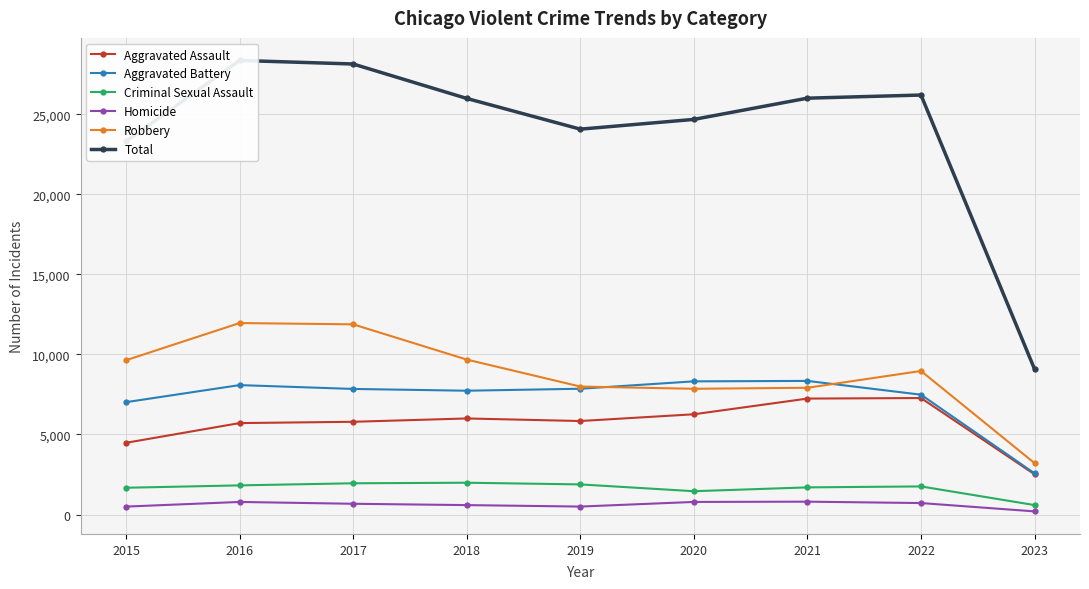

True or false: Robbery and Criminal Sexual Assault intersect in this chart.

False